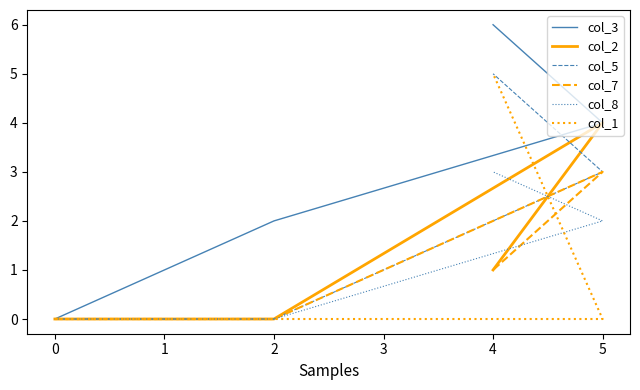

Between which two adjacent categories do col_8 and col_7 first intersect?

5 and 4